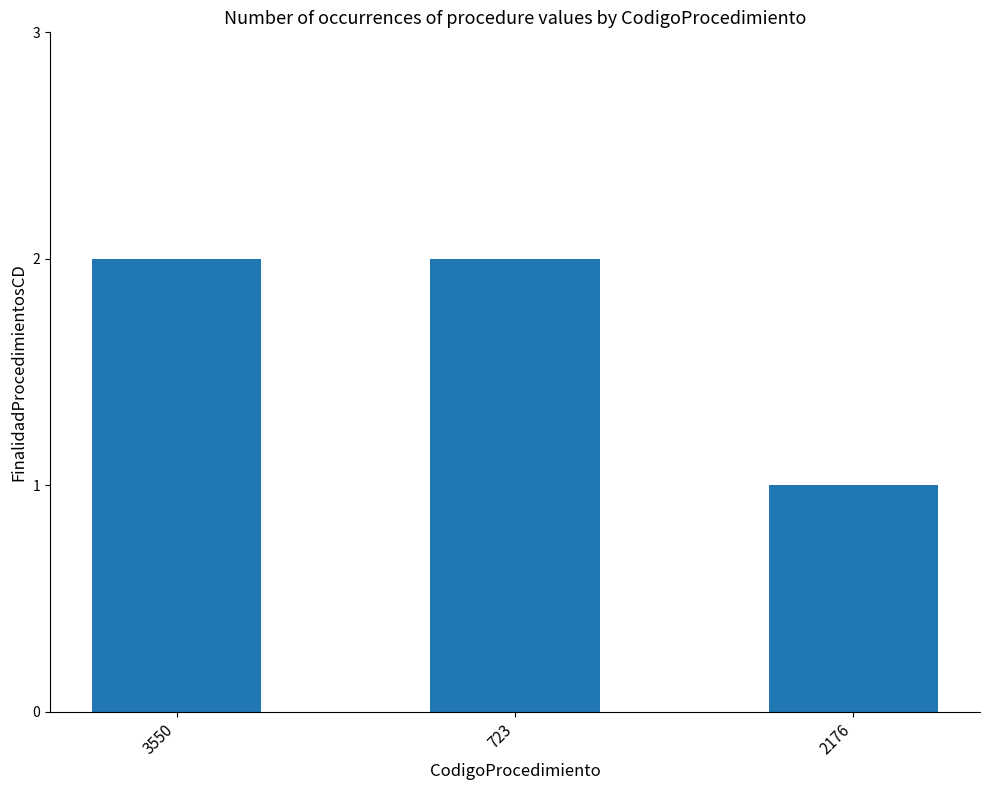

The value at 3550 is 1. True or false?

False